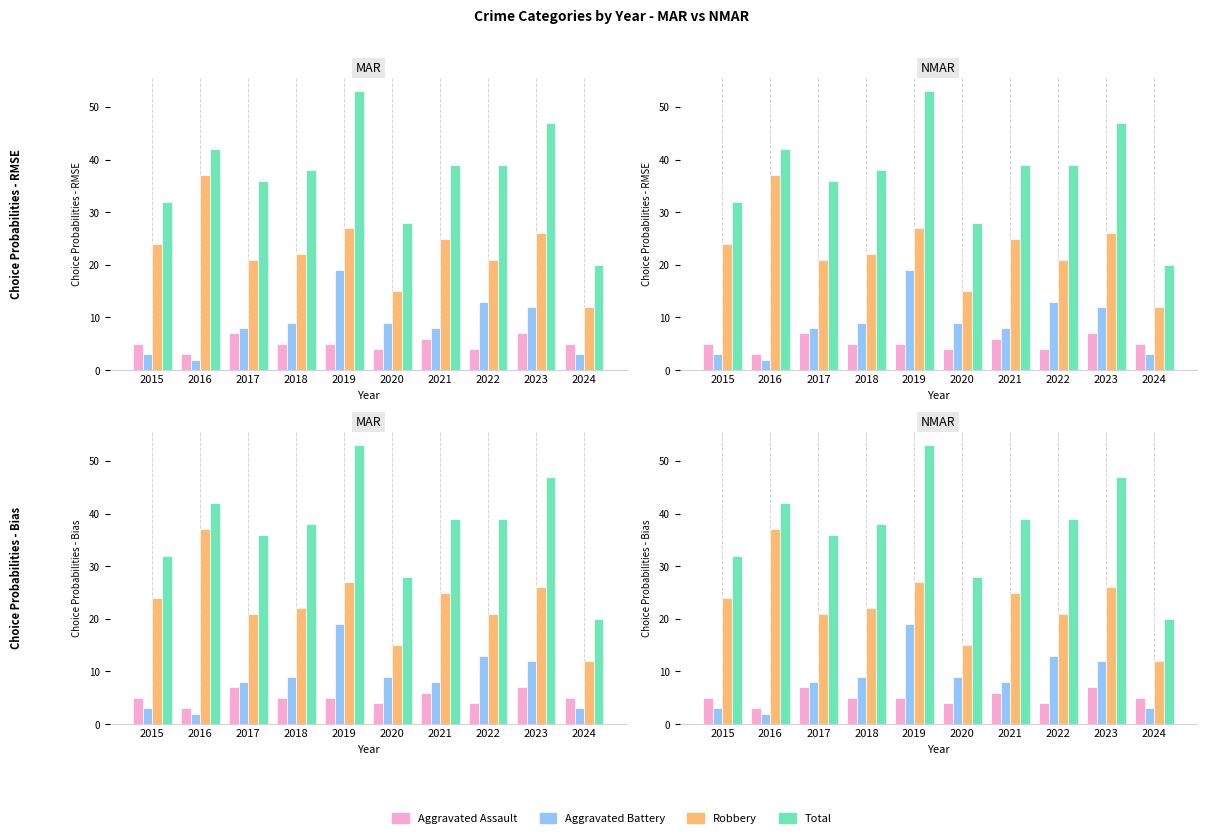

Does the chart contain stacked bars?

No